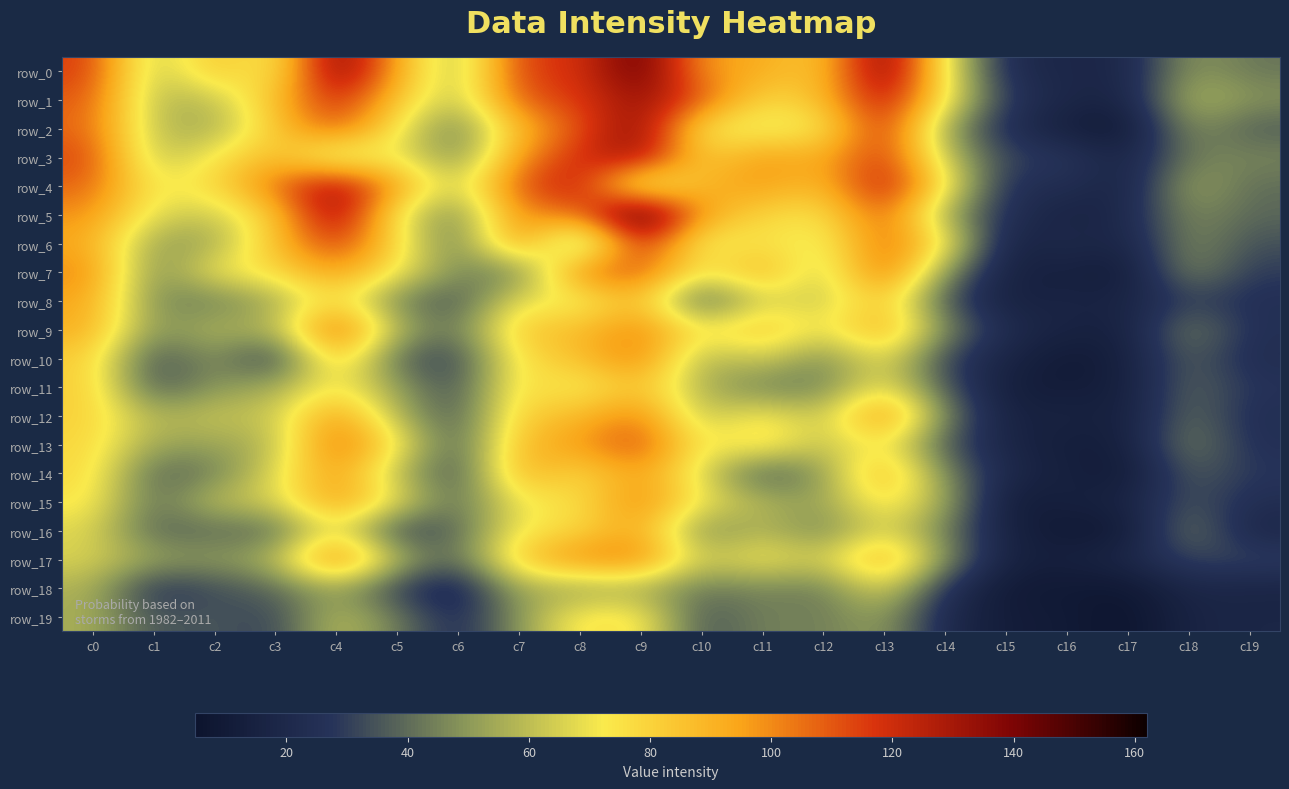

Between c11 and c14, which series saw the biggest shift?

row_13